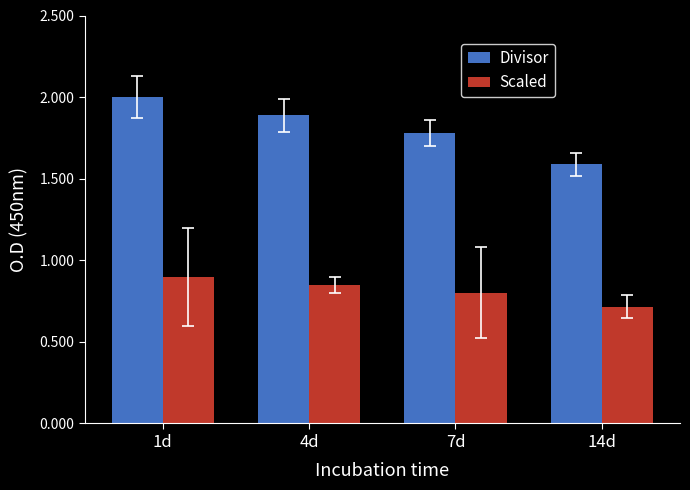

How many groups of bars are there?

4